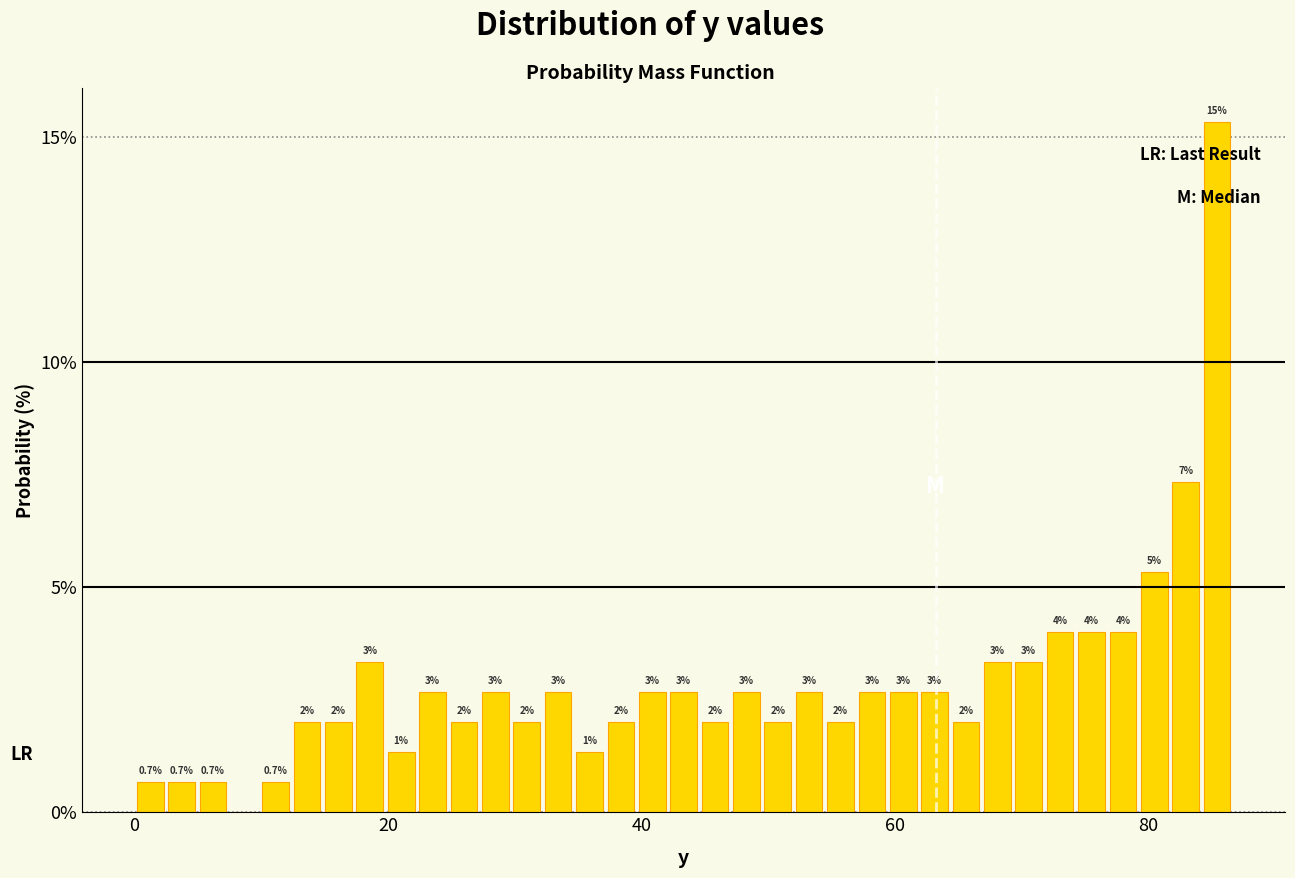

Around what value on the x-axis is the tallest bar? Give the approximate position of its centre, as read against the axis.

86